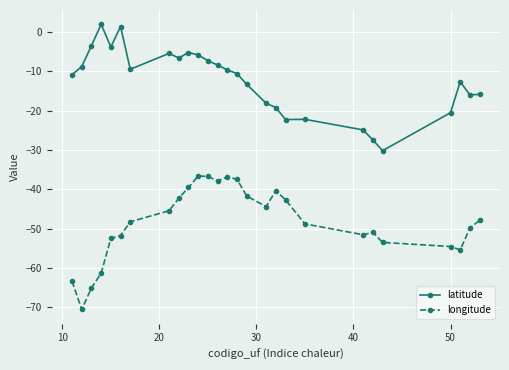

How many lines are shown in the chart?

2